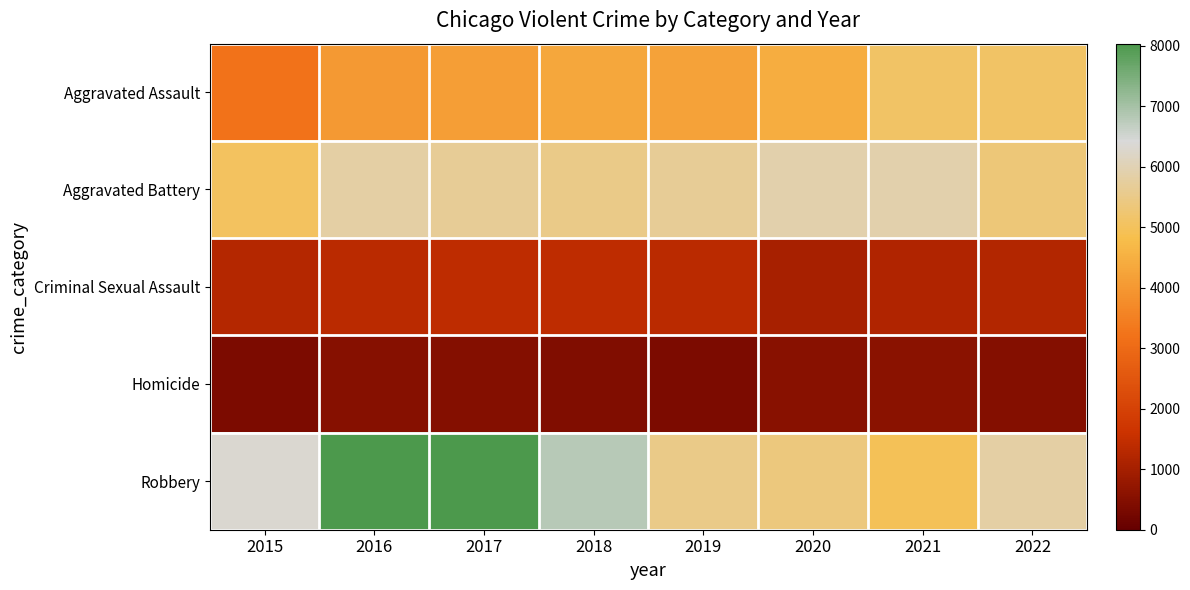

Which series changed the most between 2017 and 2019?

Robbery